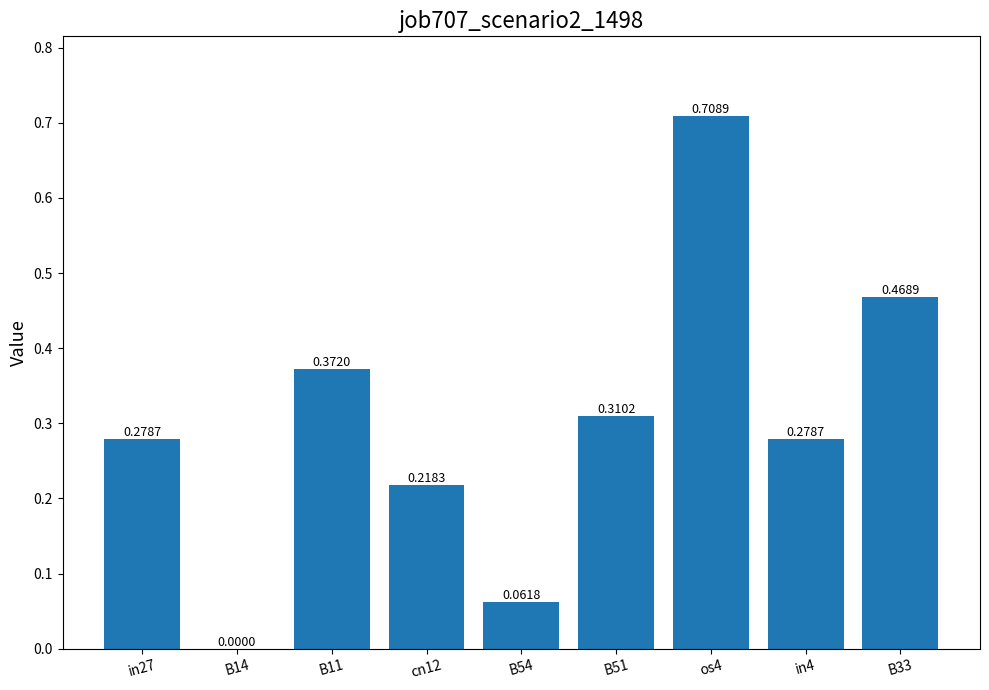

Does the chart contain stacked bars?

No